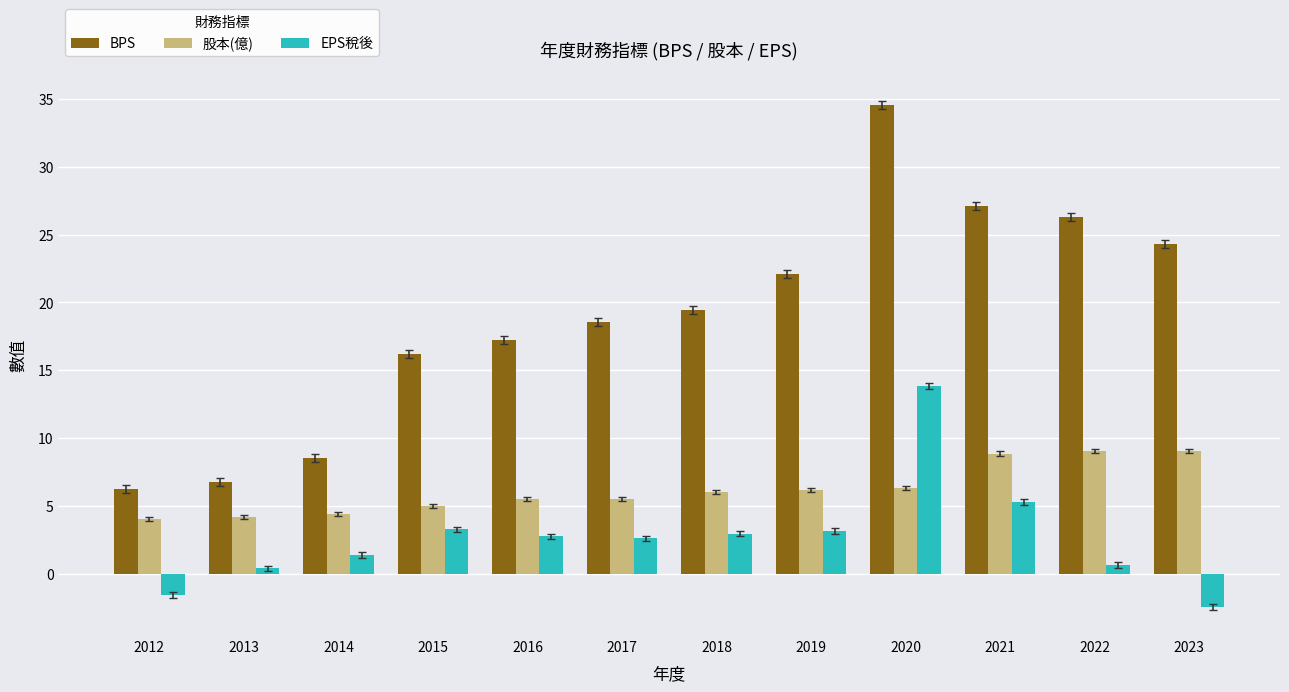

What is the sum of the EPS稅後 values at 2019 and 2016?

5.9